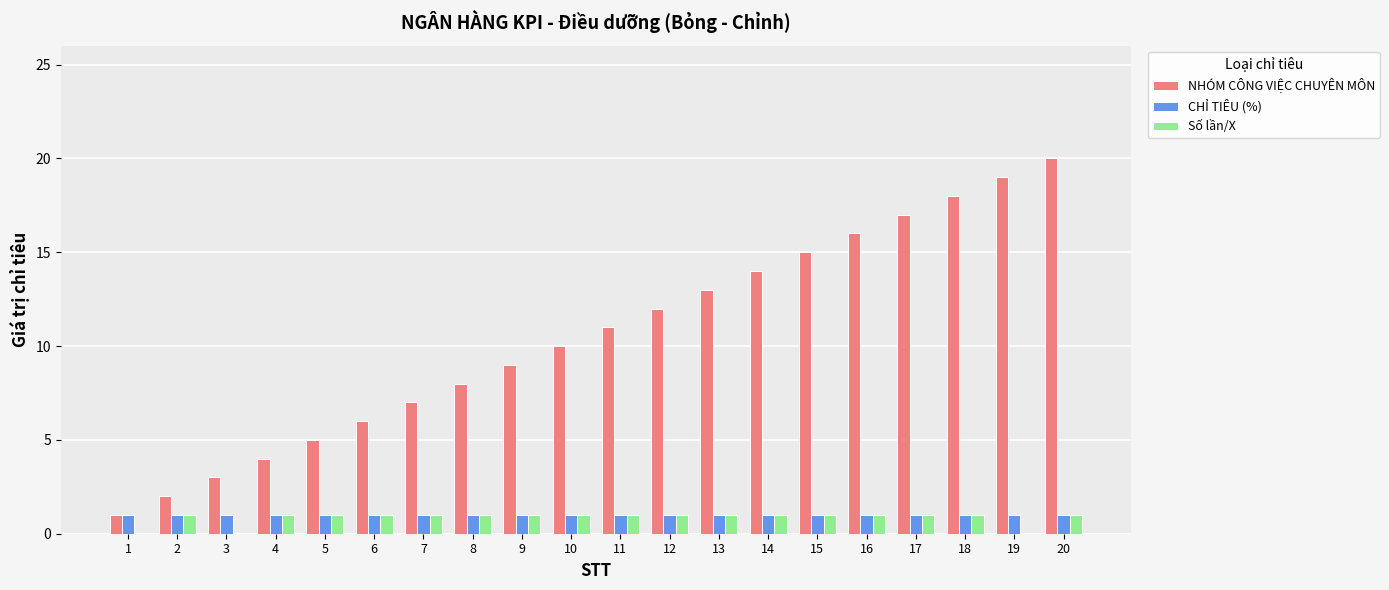

Which series changed the most between 12 and 17?

NHÓM CÔNG VIỆC CHUYÊN MÔN